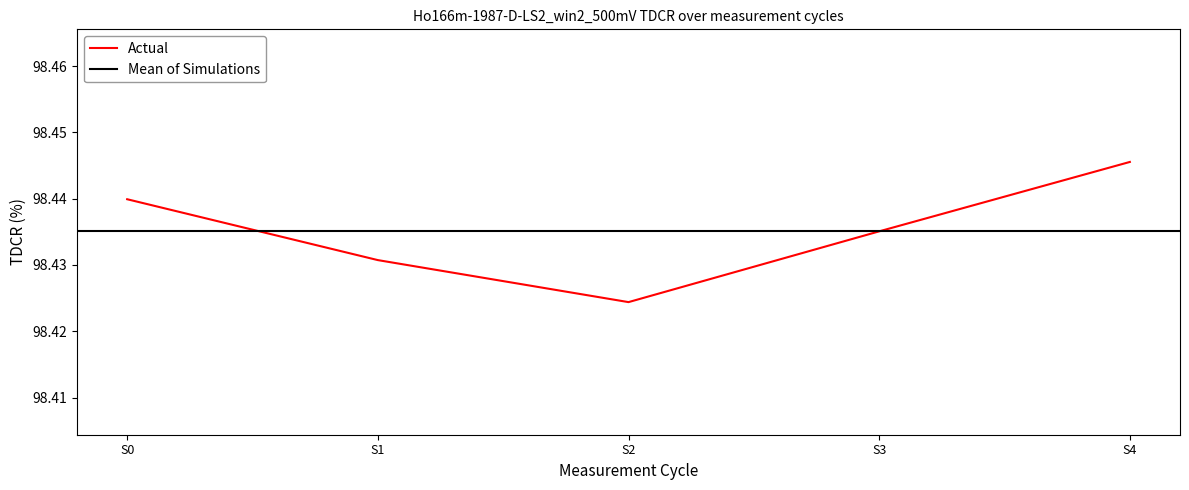

True or false: the data shows 174.6 at S3.

False